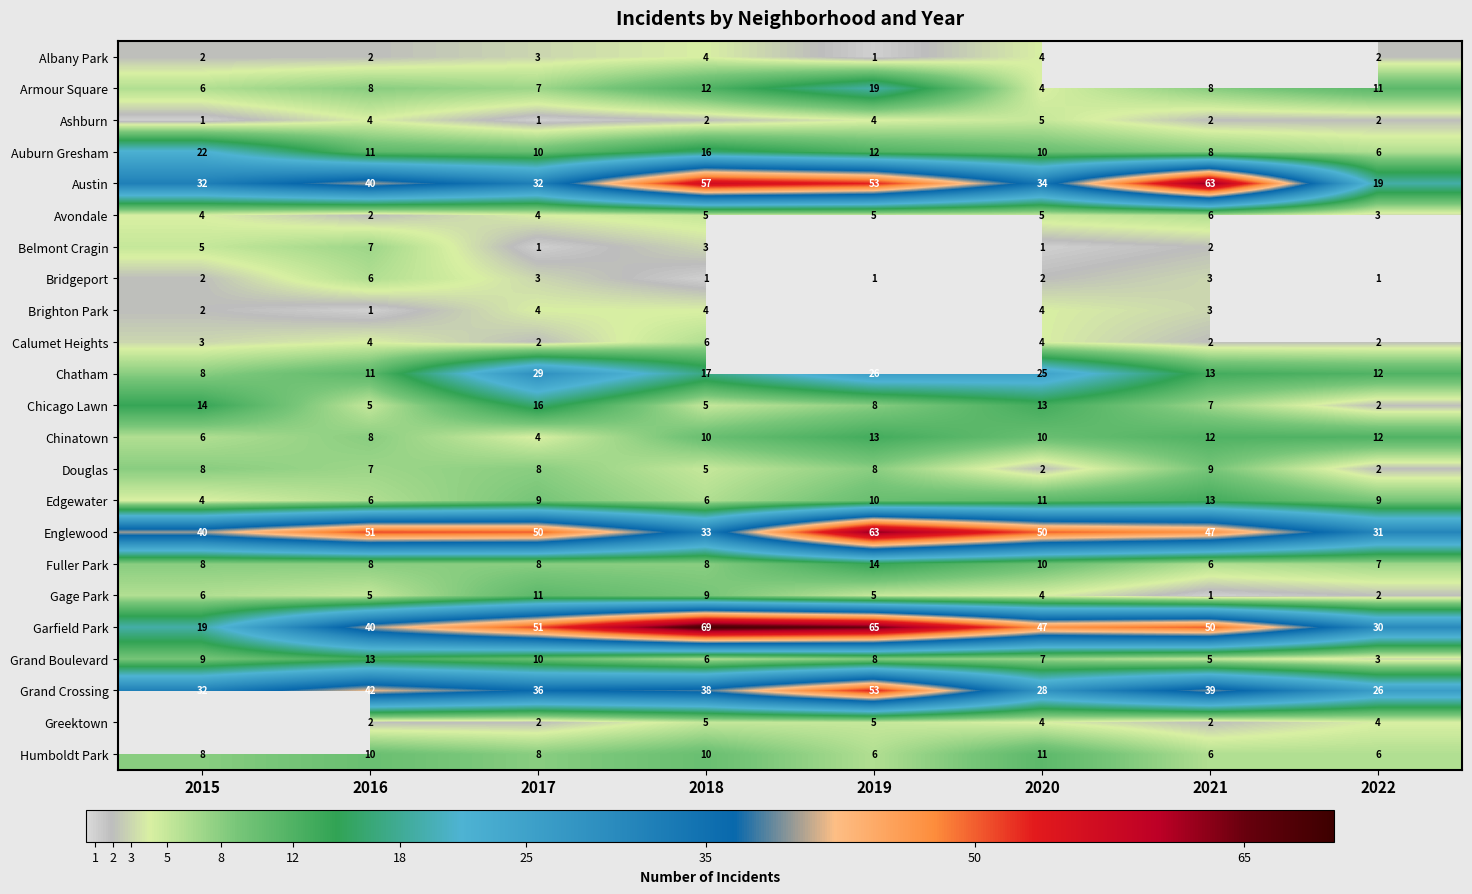

Is the value of Avondale at 2021 greater than the value of Brighton Park at 2018?

Yes